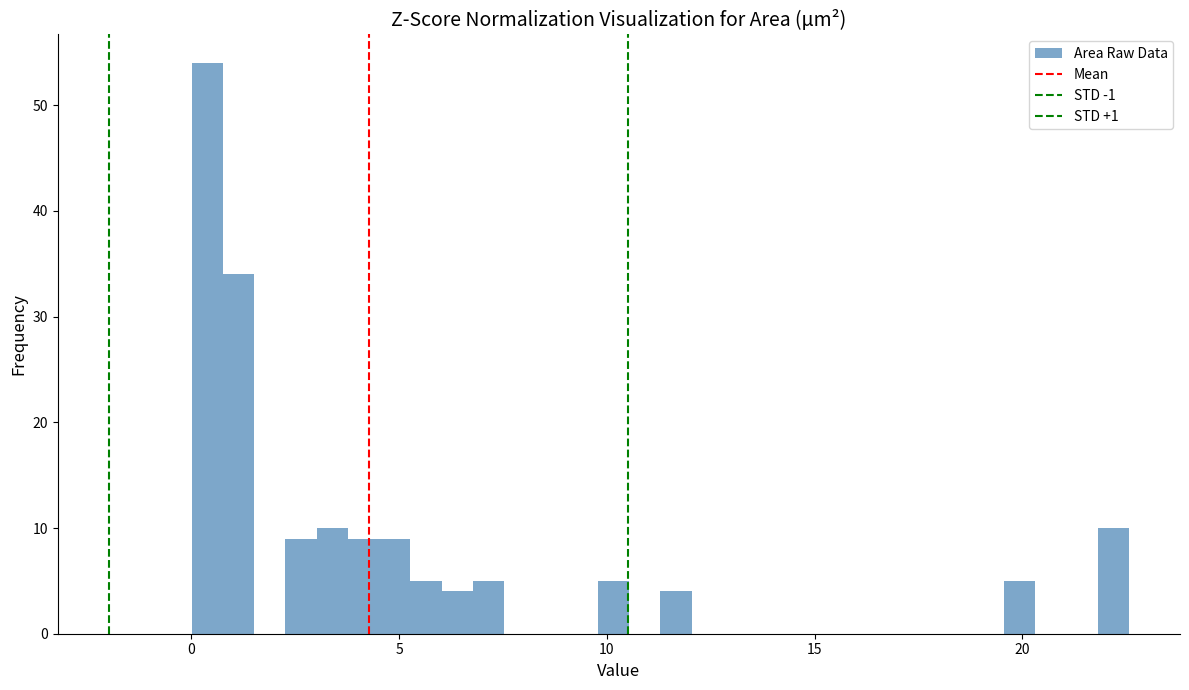

Read against the x-axis, roughly where is the centre of the tallest bar?

0.5